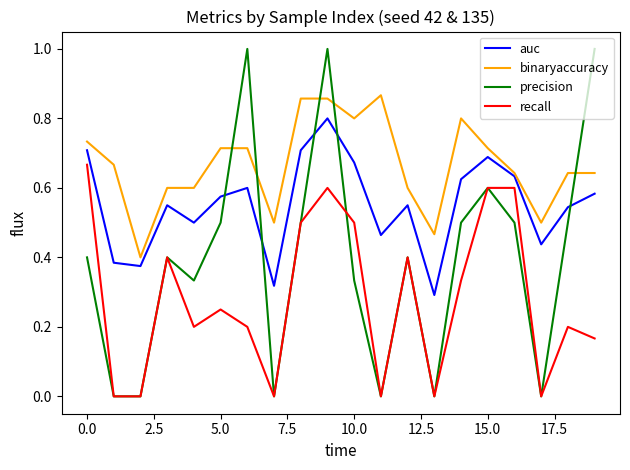

Count the precision values in the range 0 to 1.

20